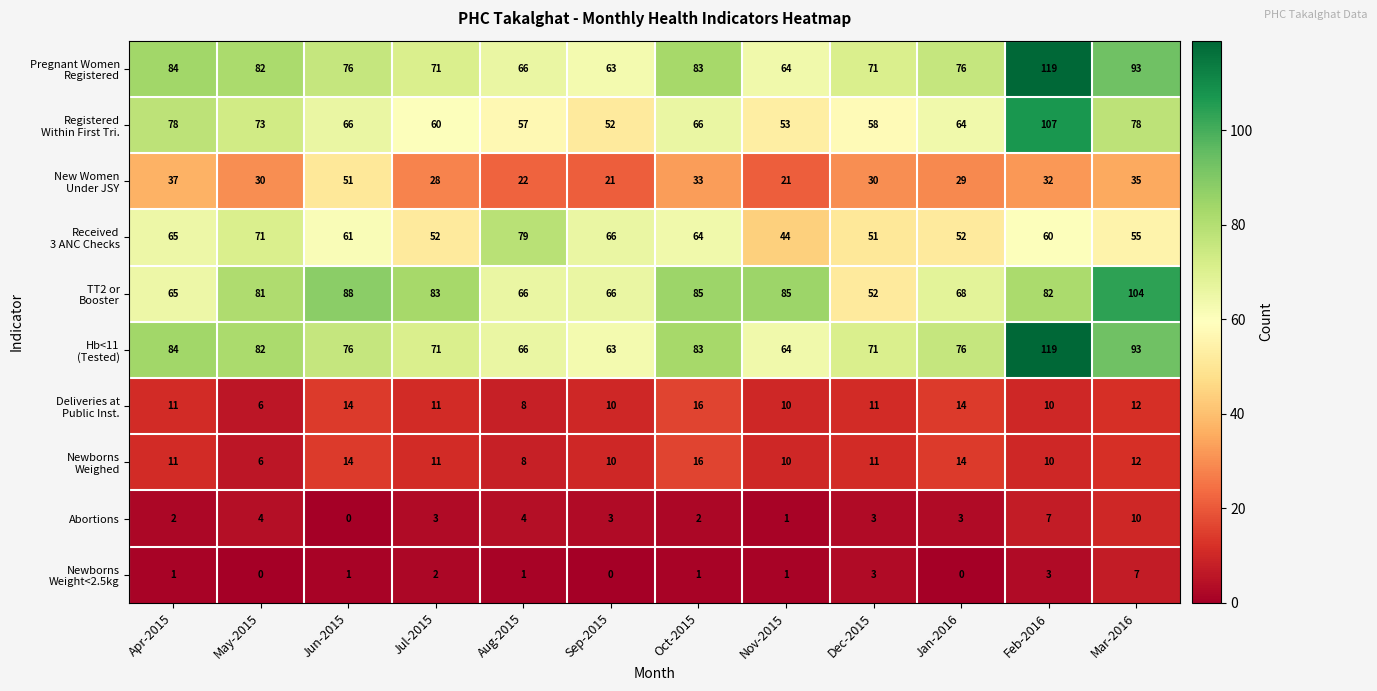

What is the total value across all series at Jan-2016?

396